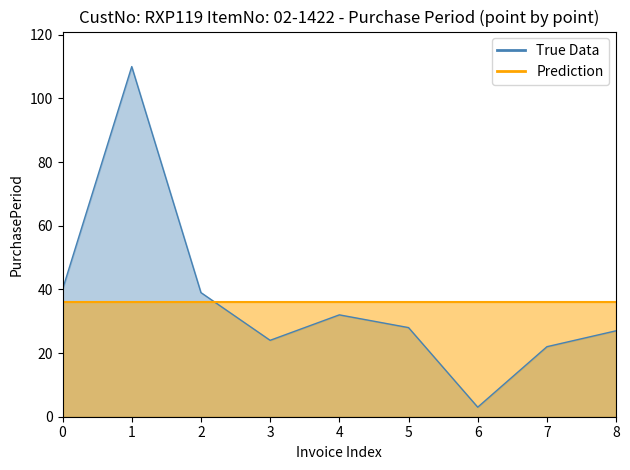

What is the sum of all values?

325